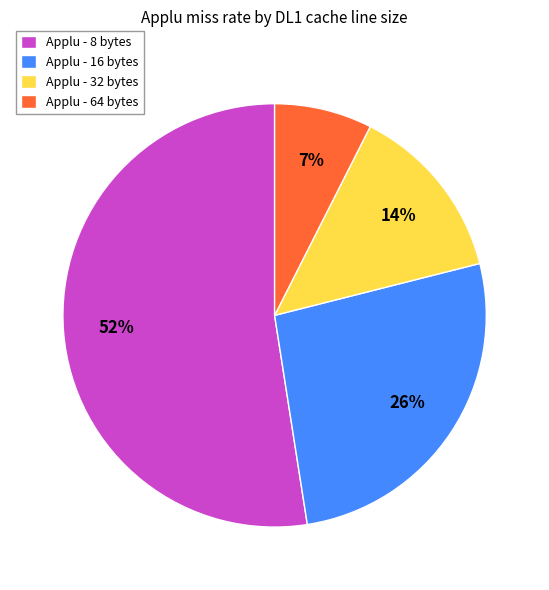

To the nearest percent, what is the average slice percentage?

25%